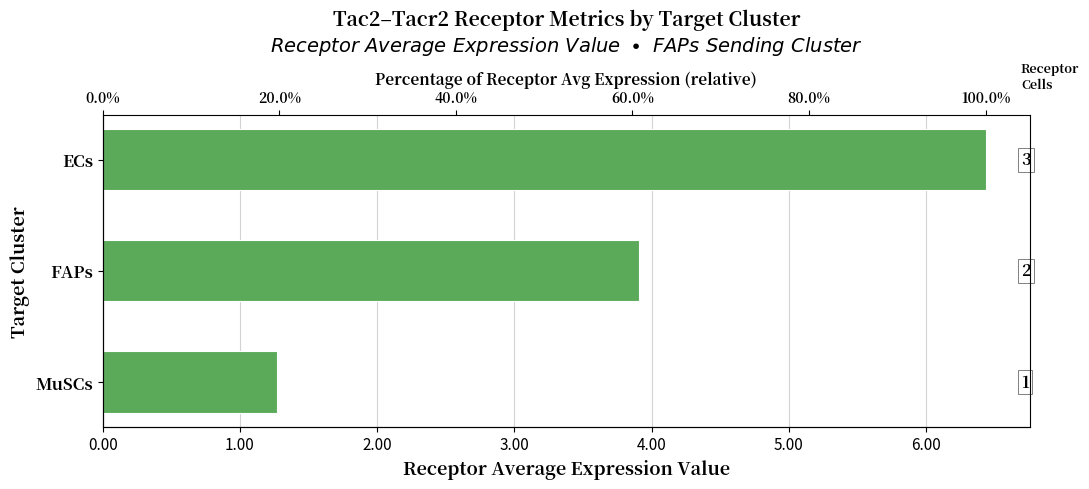

How many data points does each series have?

3